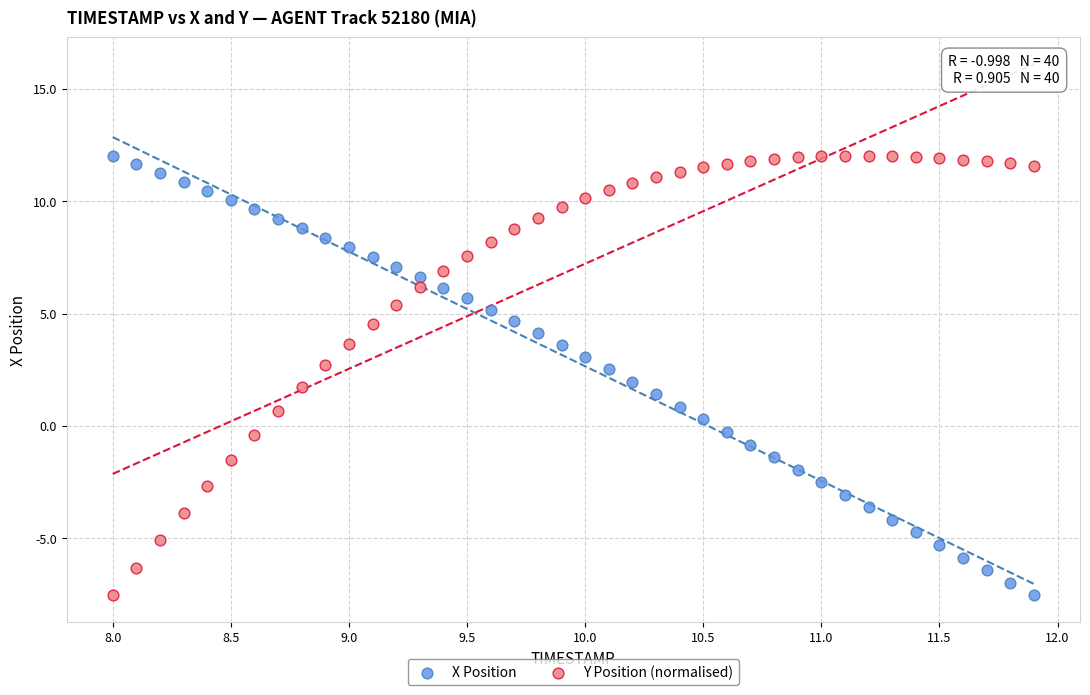

Across all data points, what is the range of X values (max minus min)?

3.9